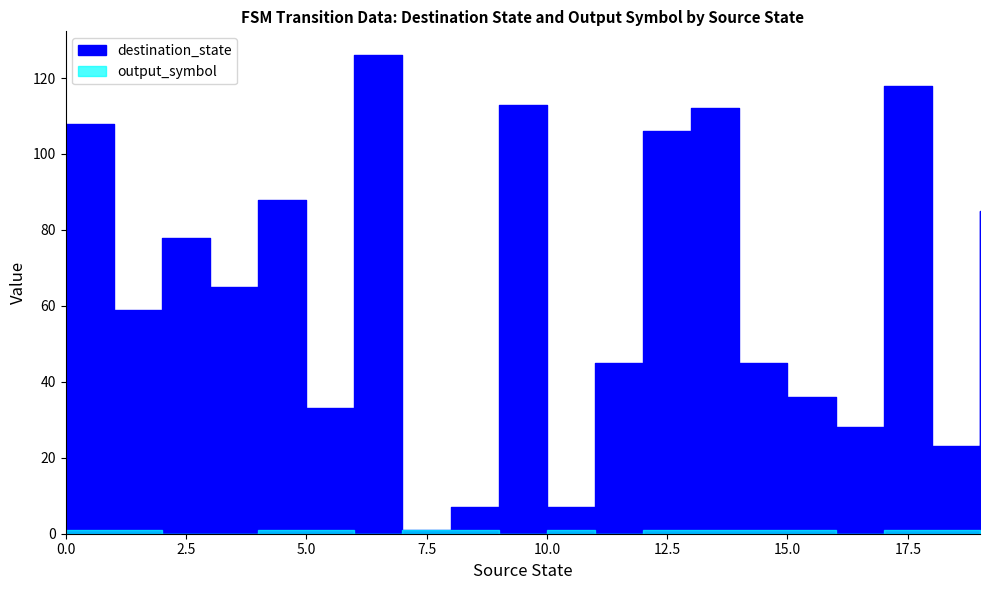

Is it true that destination_state equals 65 at 0?

False